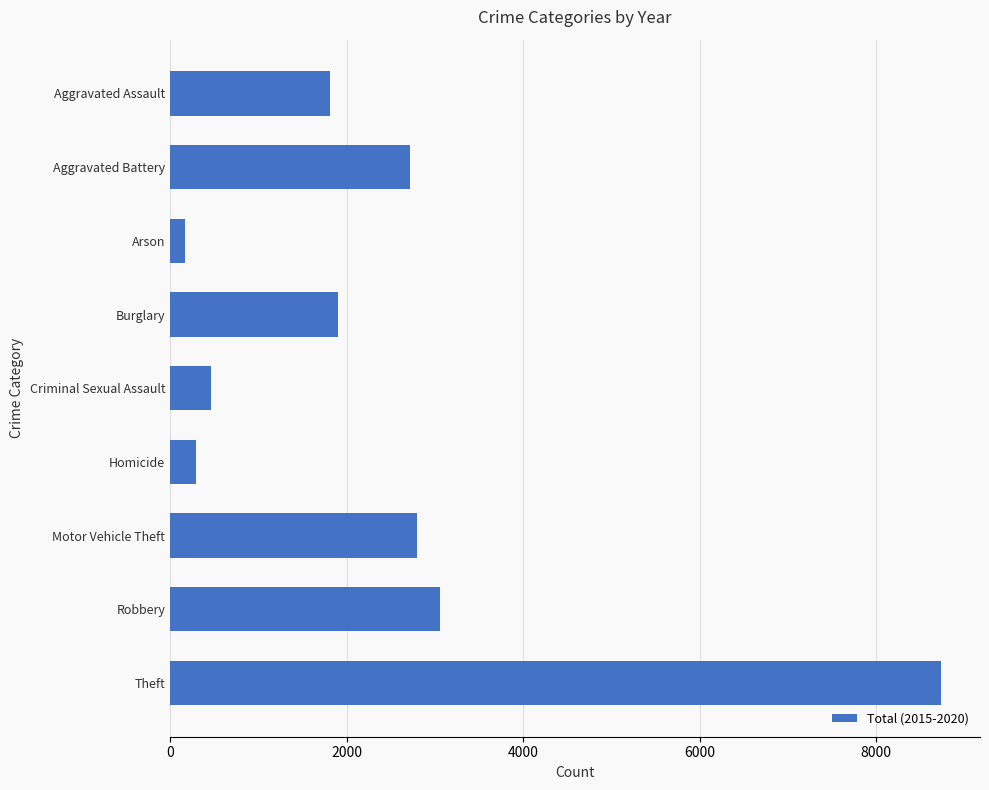

Between Aggravated Battery and Criminal Sexual Assault, which is larger?

Aggravated Battery